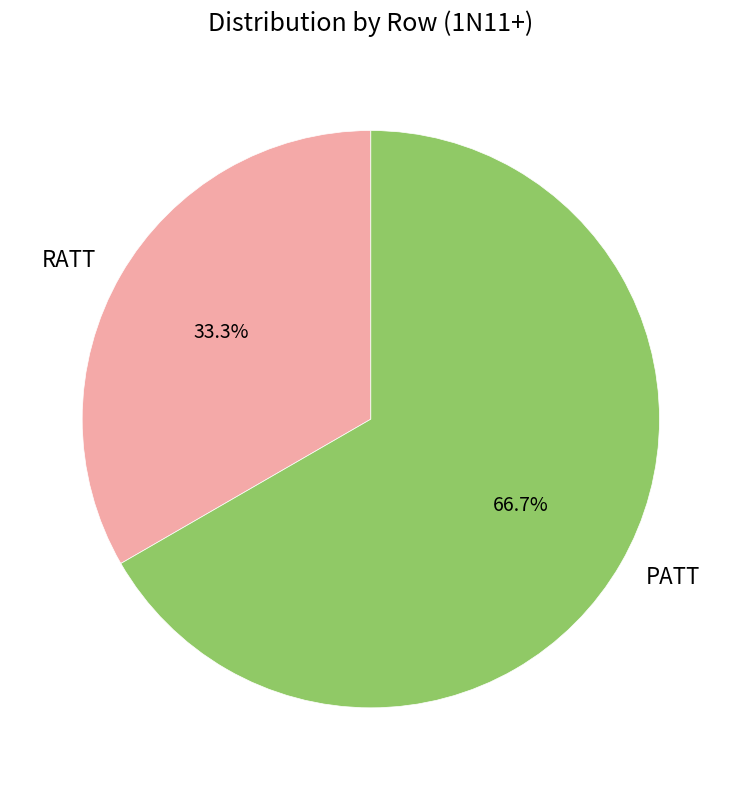

Is it true that PATT is 58% of the pie?

False